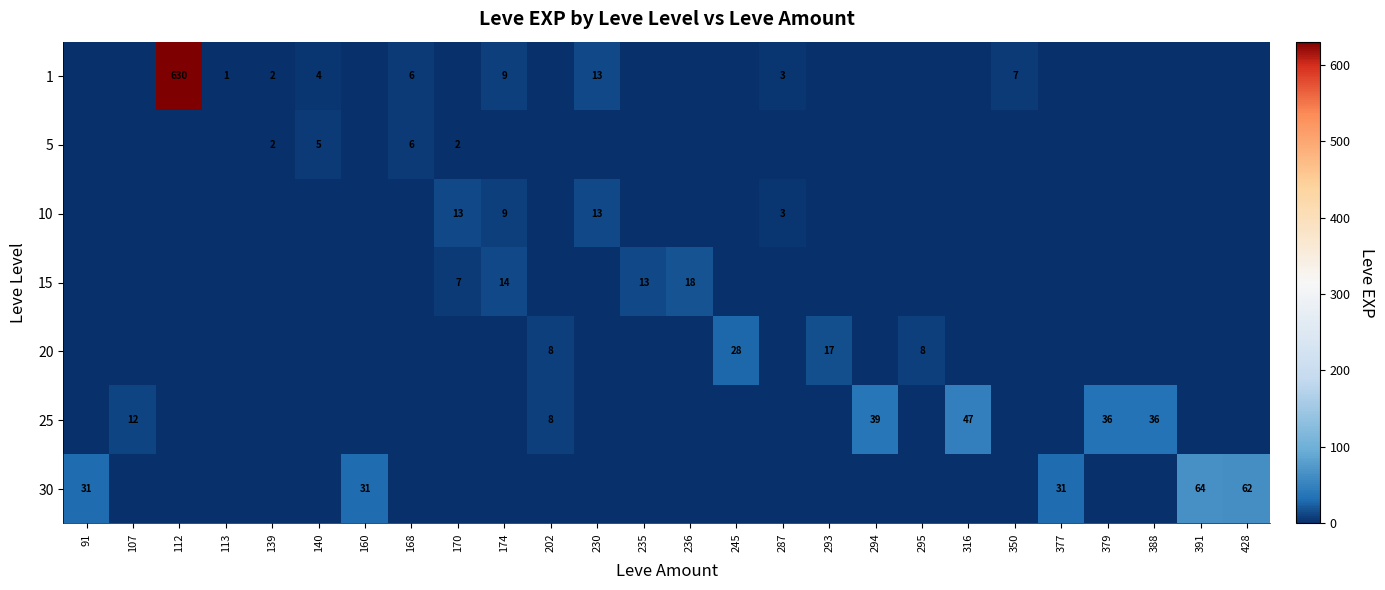

True or false: 25 has a value of 36 at 388.

True